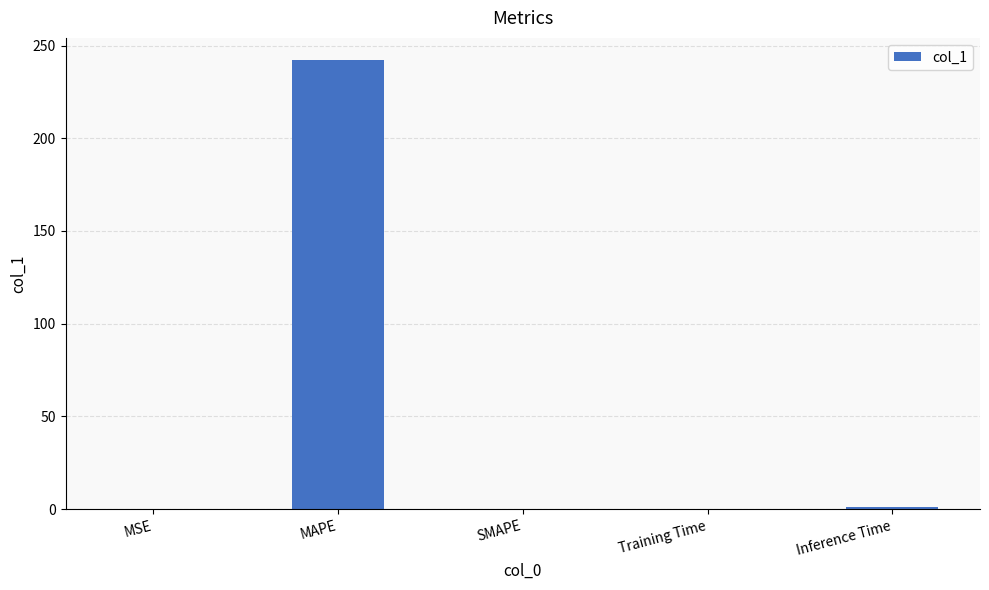

What is the difference between the values at MAPE and Inference Time?

240.9